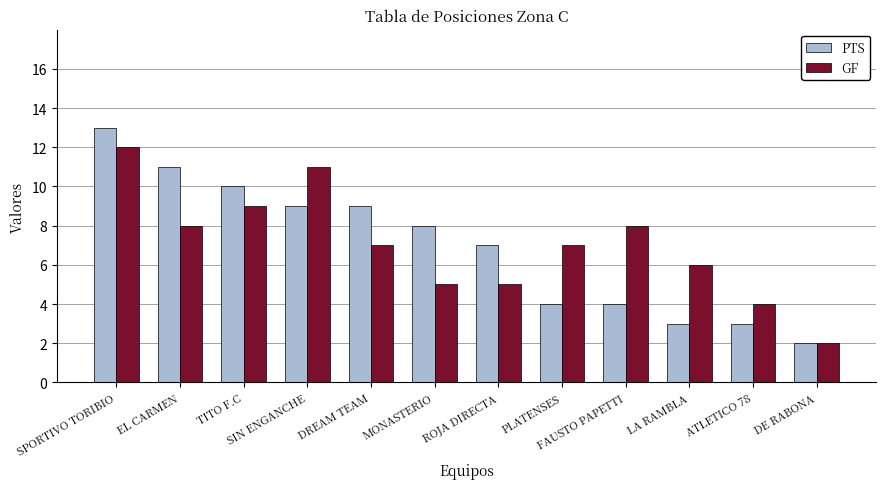

Rank the series by their maximum value, from highest to lowest.

PTS, GF